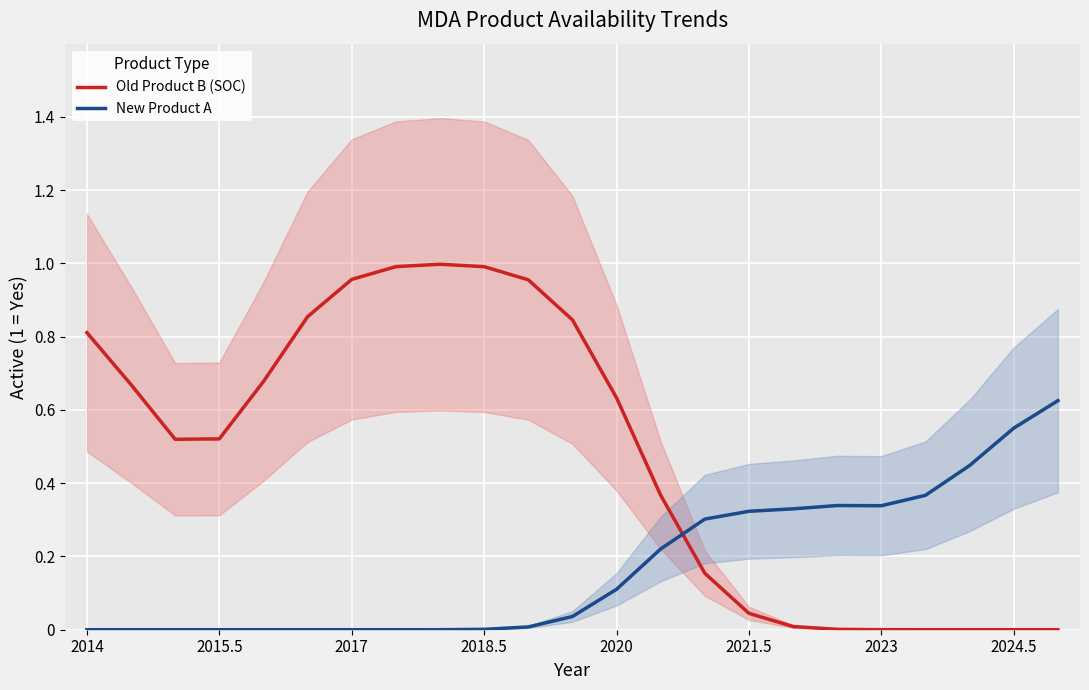

Rank the series by their average value, from highest to lowest.

Old Product B (SOC), New Product A